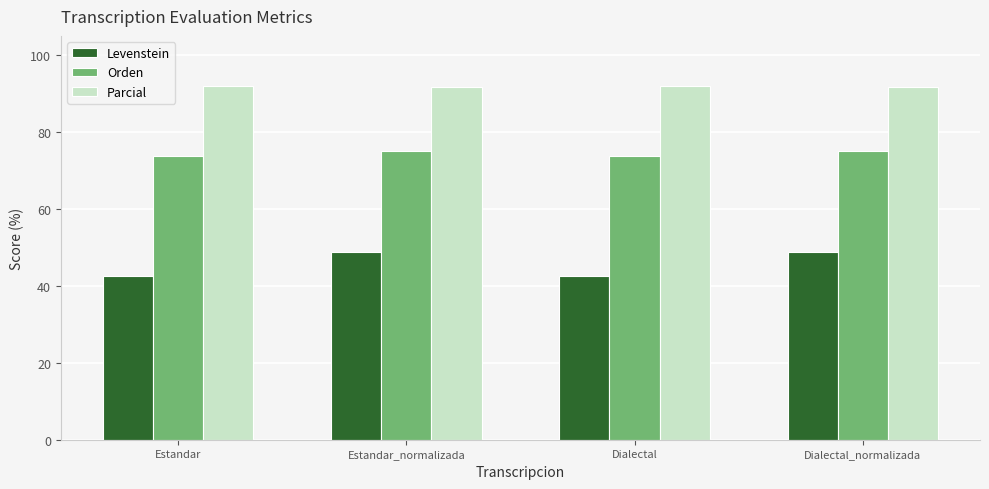

Is it true that Orden equals 73.8 at Estandar?

True